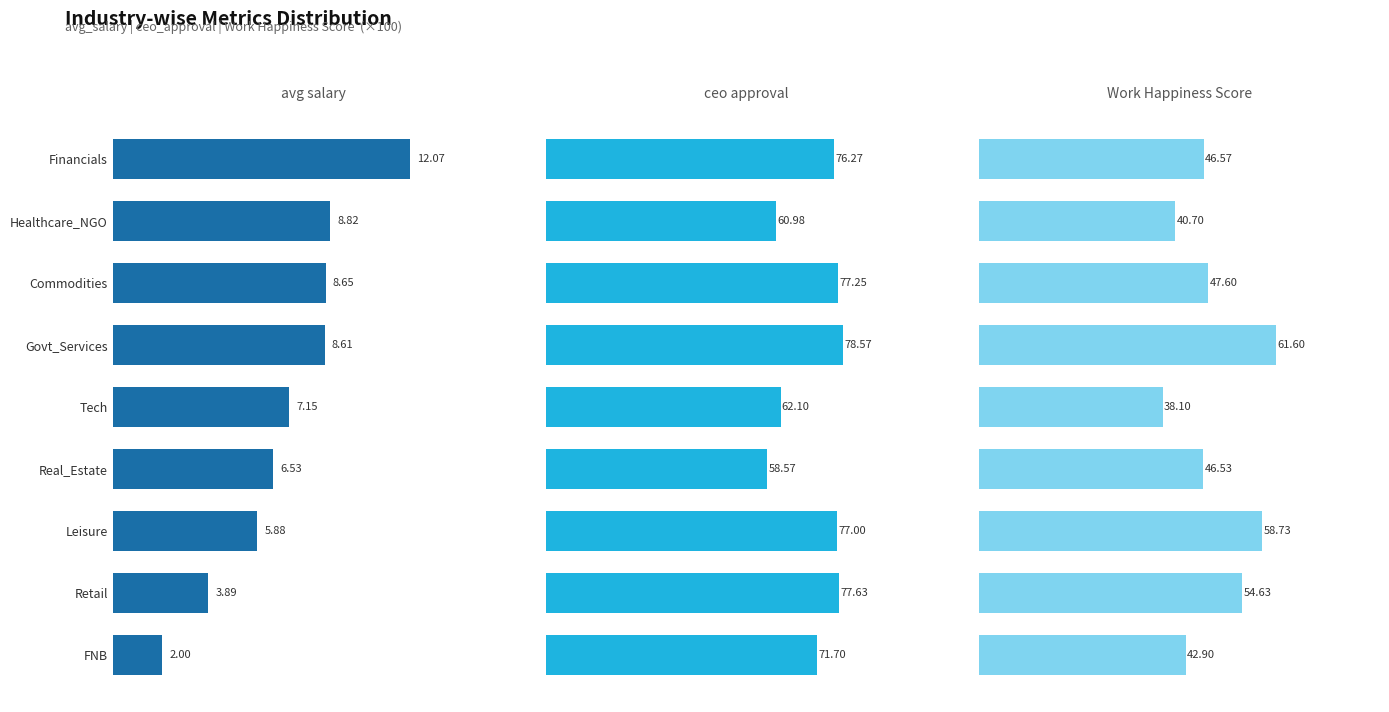

Reading left to right, extract all data points from this chart.

avg_salary: 12.1	8.8	8.6	8.6	7.1	6.5	5.9	3.9	2.0
ceo_approval: 76.3	61.0	77.2	78.6	62.1	58.6	77.0	77.6	71.7
Work Happiness Score: 46.6	40.7	47.6	61.6	38.1	46.5	58.7	54.6	42.9